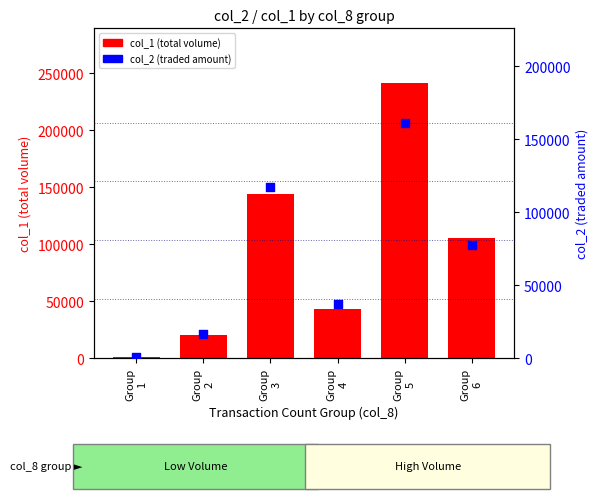

Which series has the largest Y range (max minus min)?

col_1 (volume)